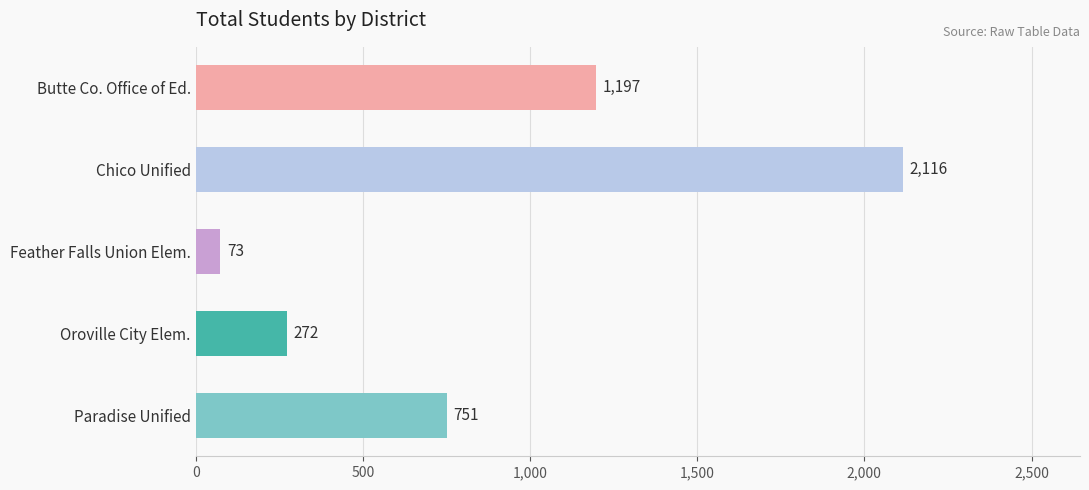

At which label is the value closest to 1094?

Butte Co. Office of Ed.